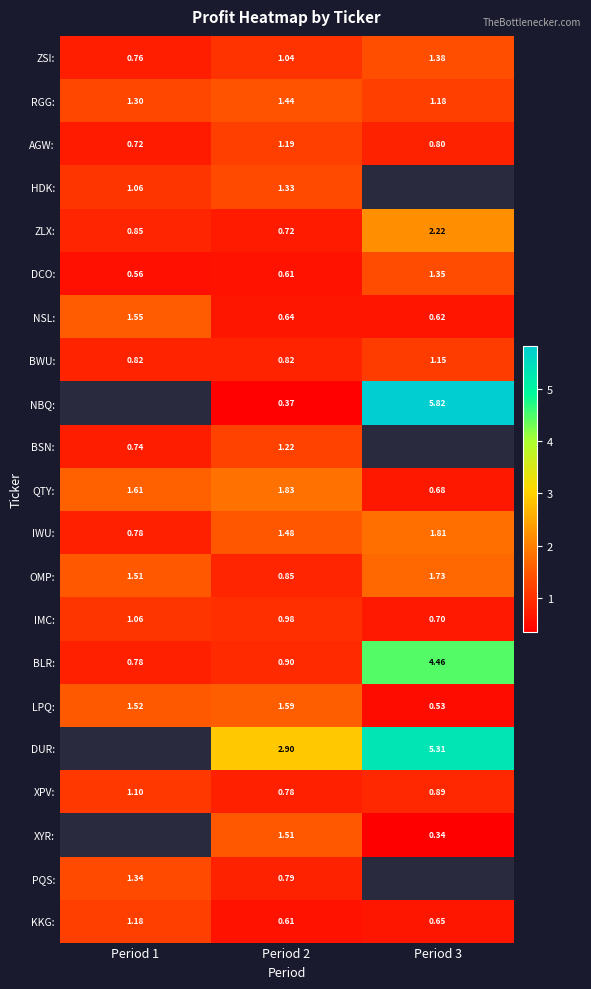

At how many categories does at least one series exceed 5?

1